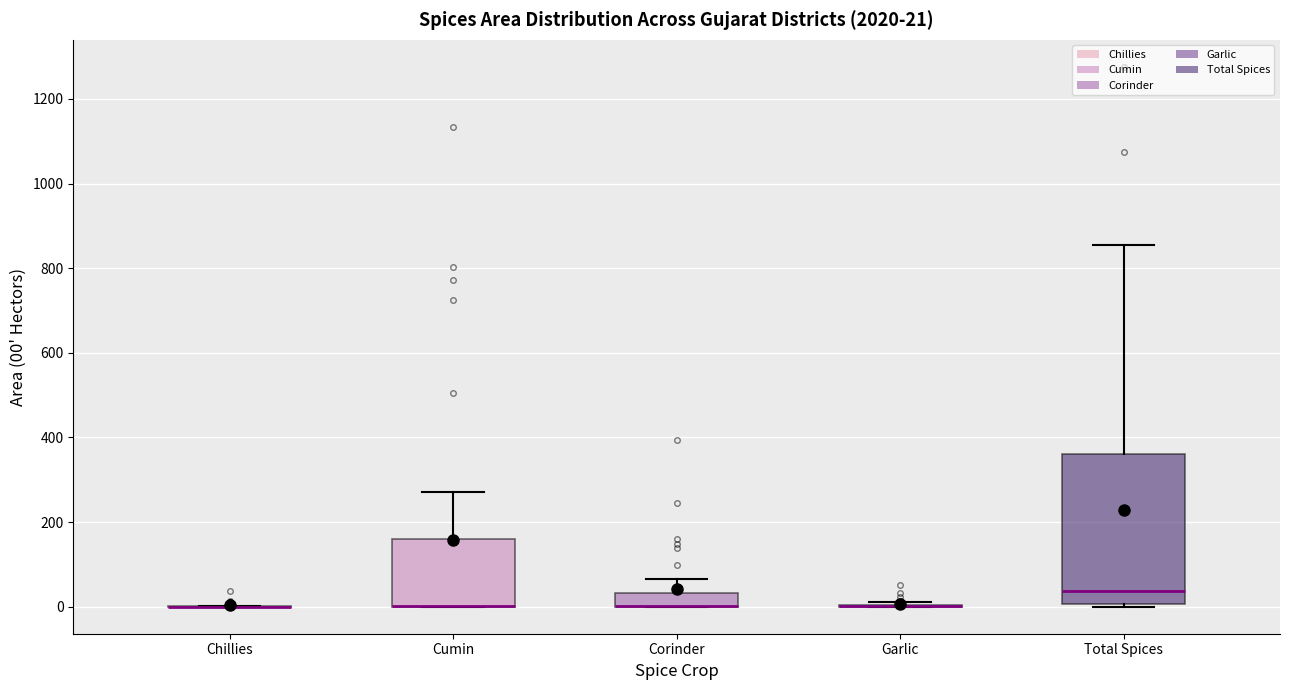

Which box is the tallest, from its lower edge to its upper edge?

Total Spices